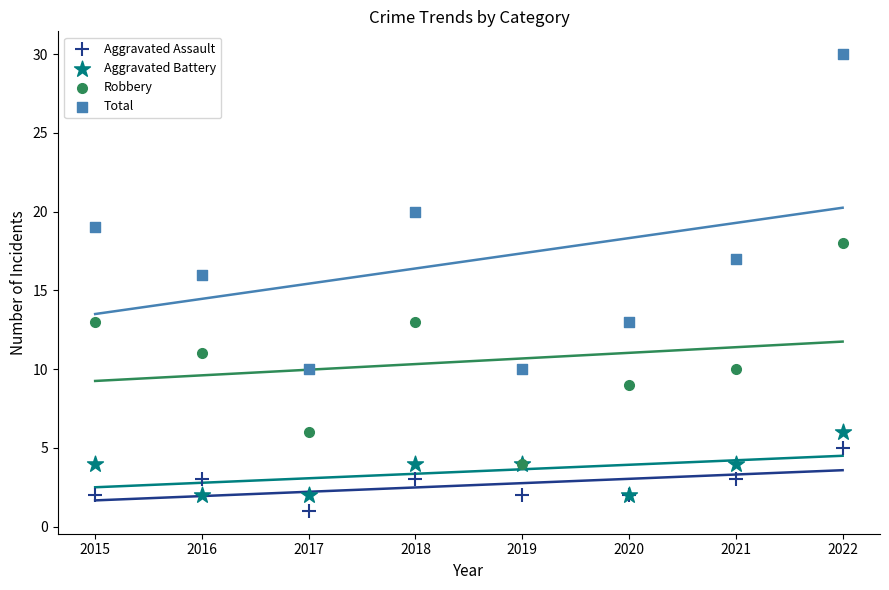

Across all series, what Y value is closest to 15?

16